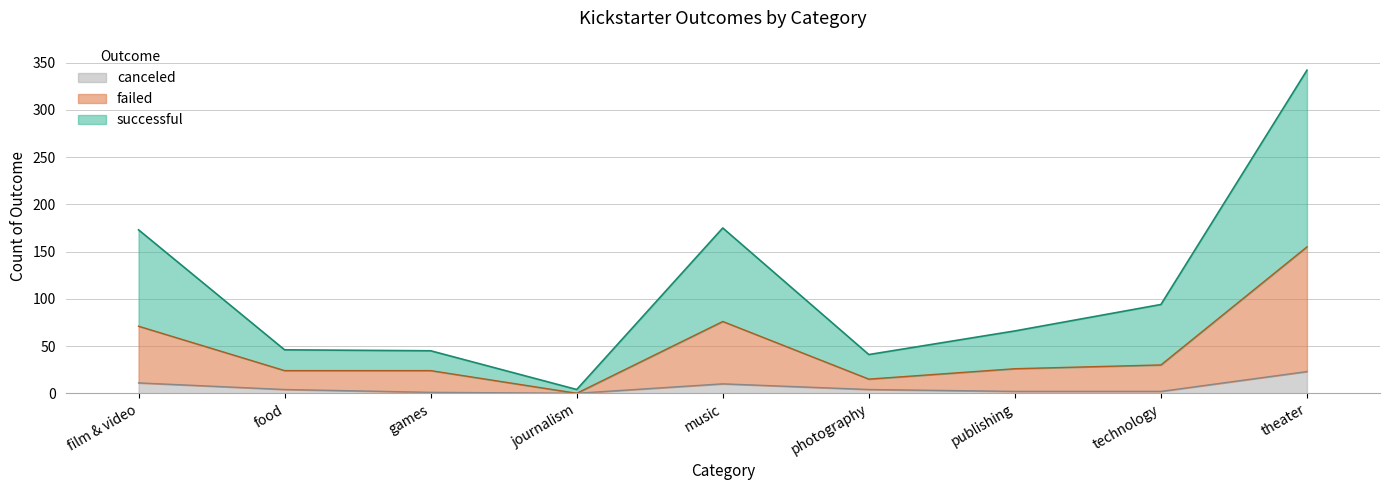

True or false: failed and successful cross at least once.

False